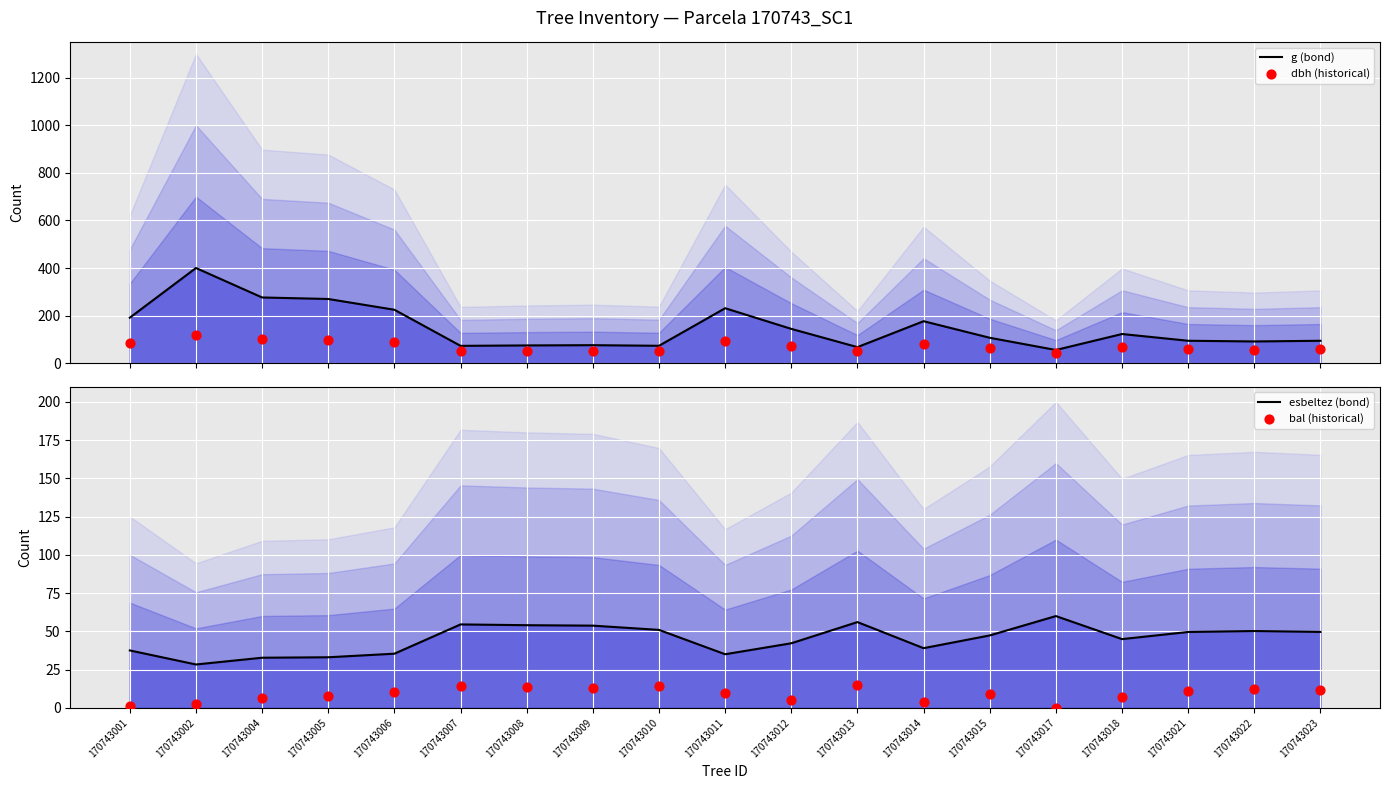

Is the value of g (bond) at 170743013 greater than the value of bal (historical) at 170743002?

Yes